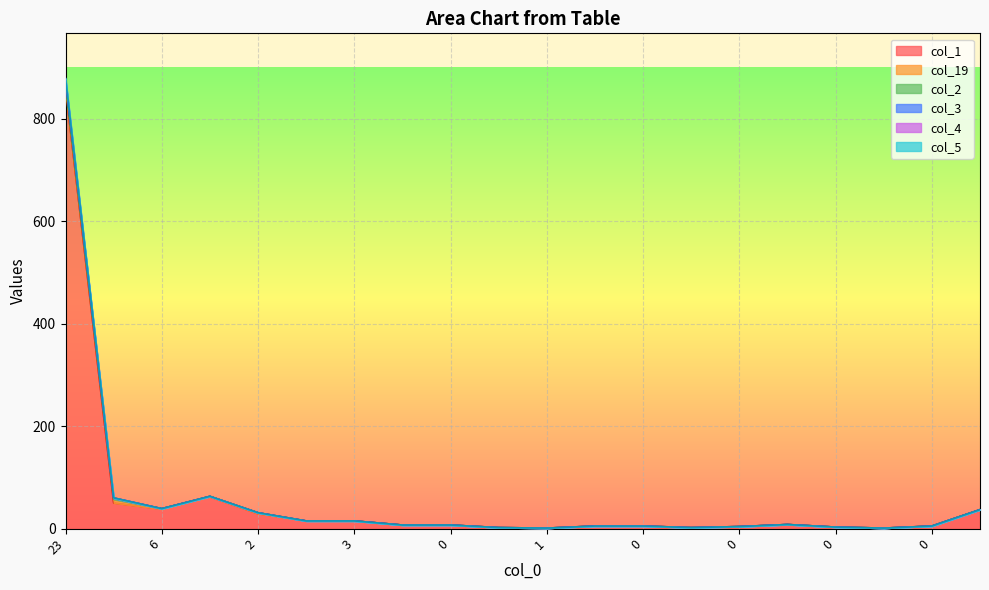

The value of col_5 at 0 is 2. True or false?

False